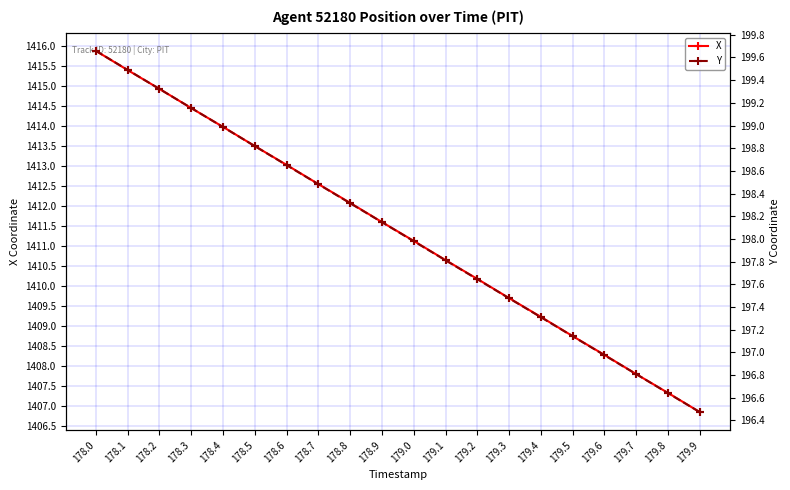

What are all the series names shown in the legend?

X, Y